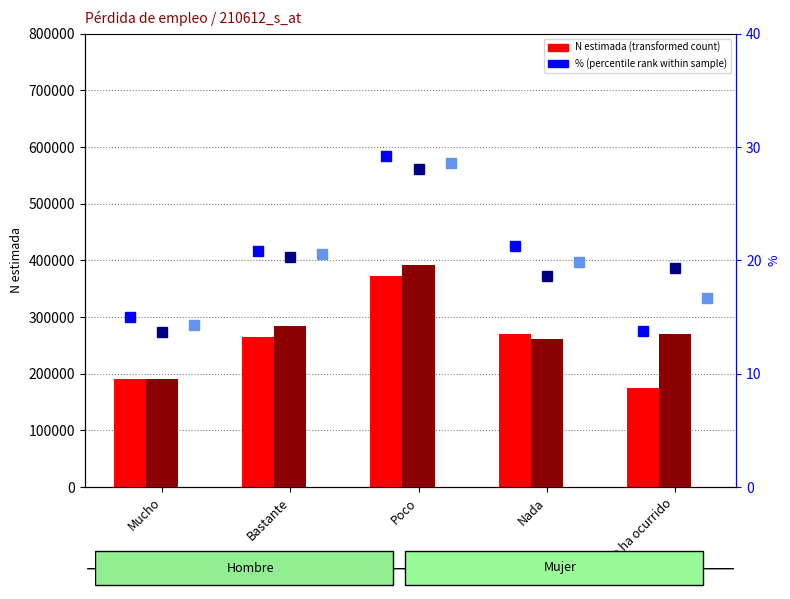

What is the label of the 2nd bar from the left?

Bastante